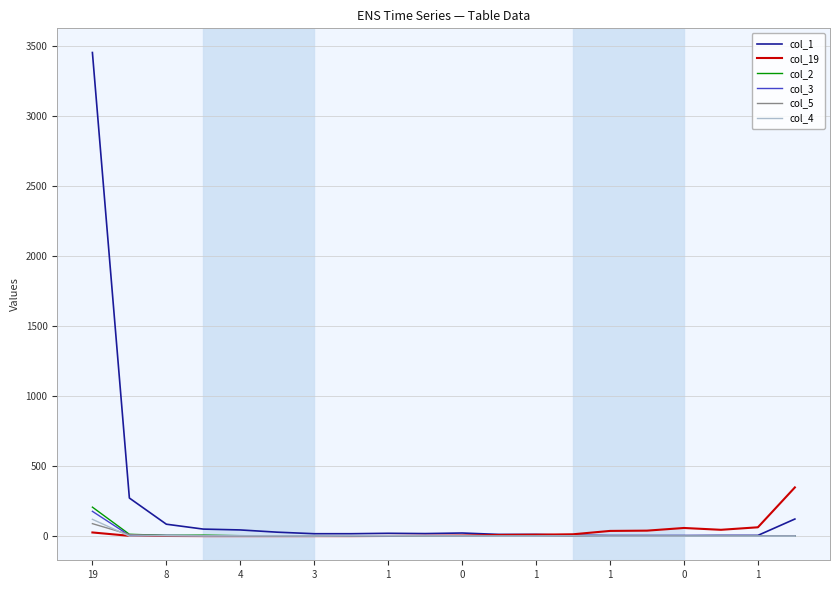

What is the greatest value displayed?

3456